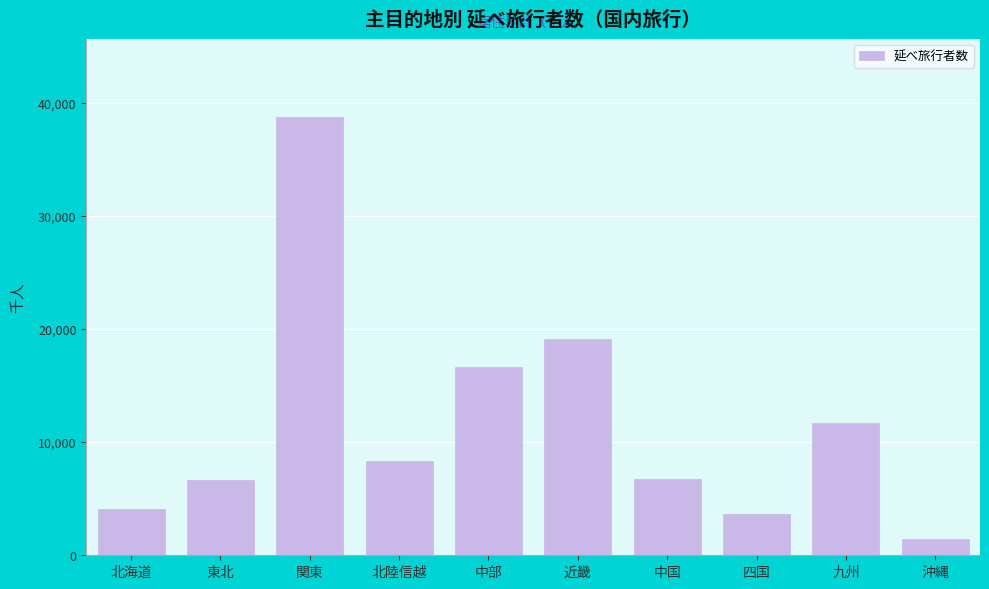

What is the difference between the second highest and second lowest values?

15418.2